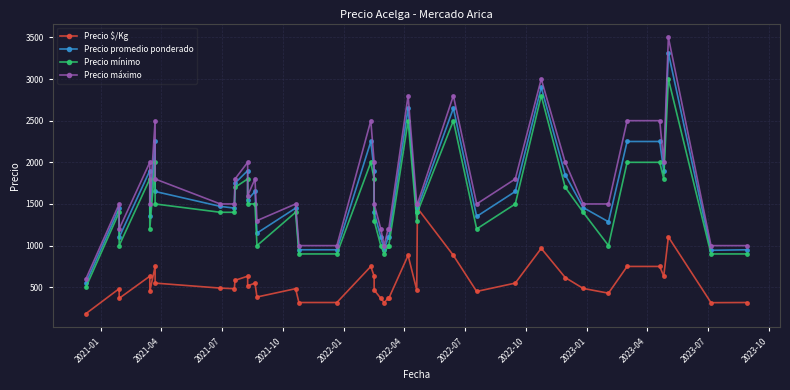

What is the highest value of the Precio mínimo series?

3000